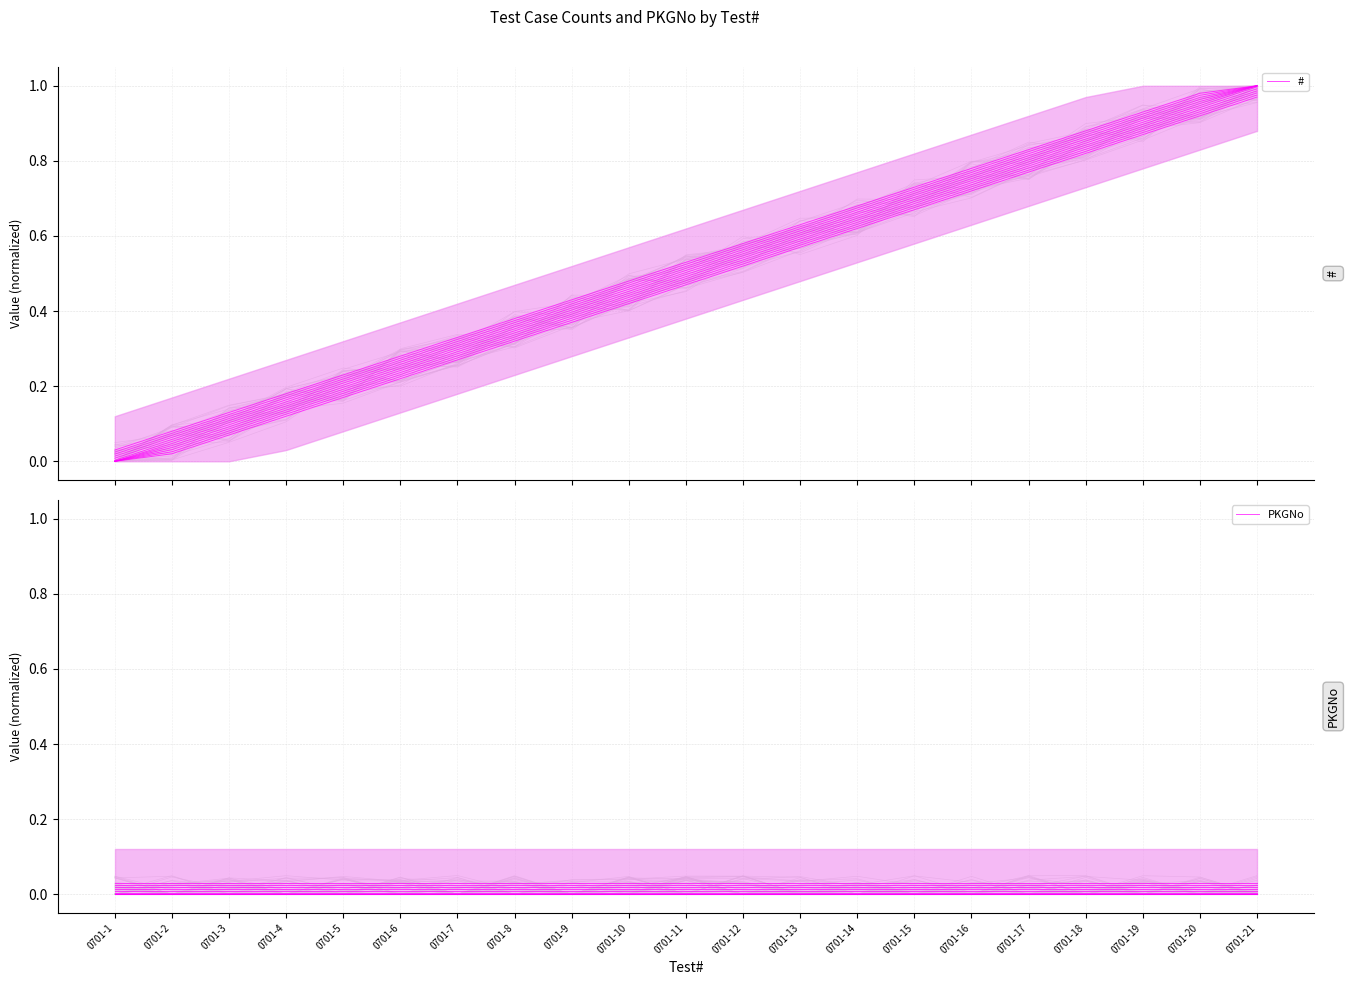

How many categories are shown in the chart?

21